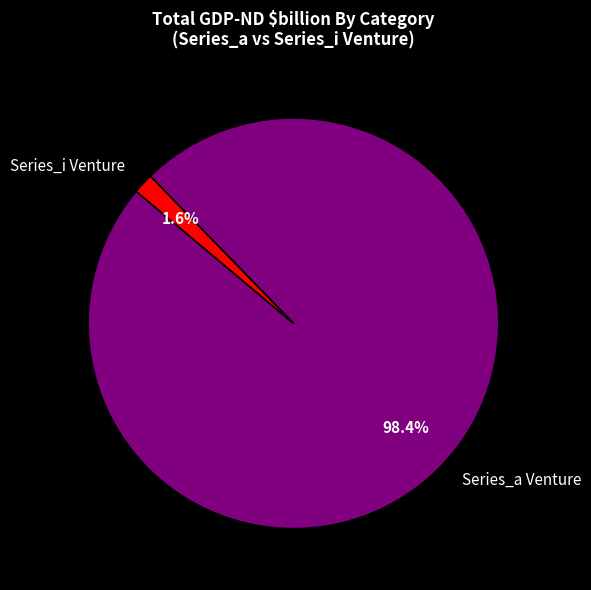

Between Series_a Venture and Series_i Venture, which is larger?

Series_a Venture